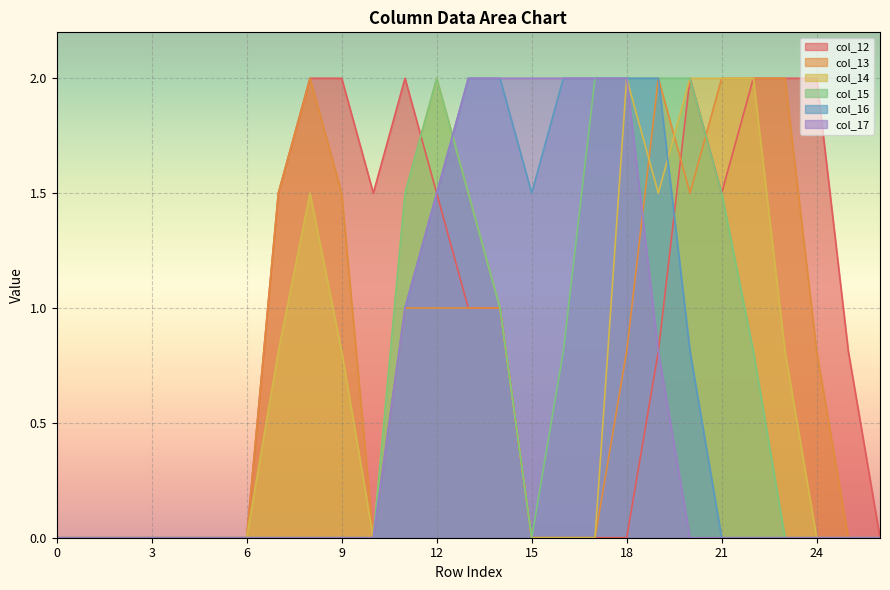

Between 15 and 4, which is larger?

15